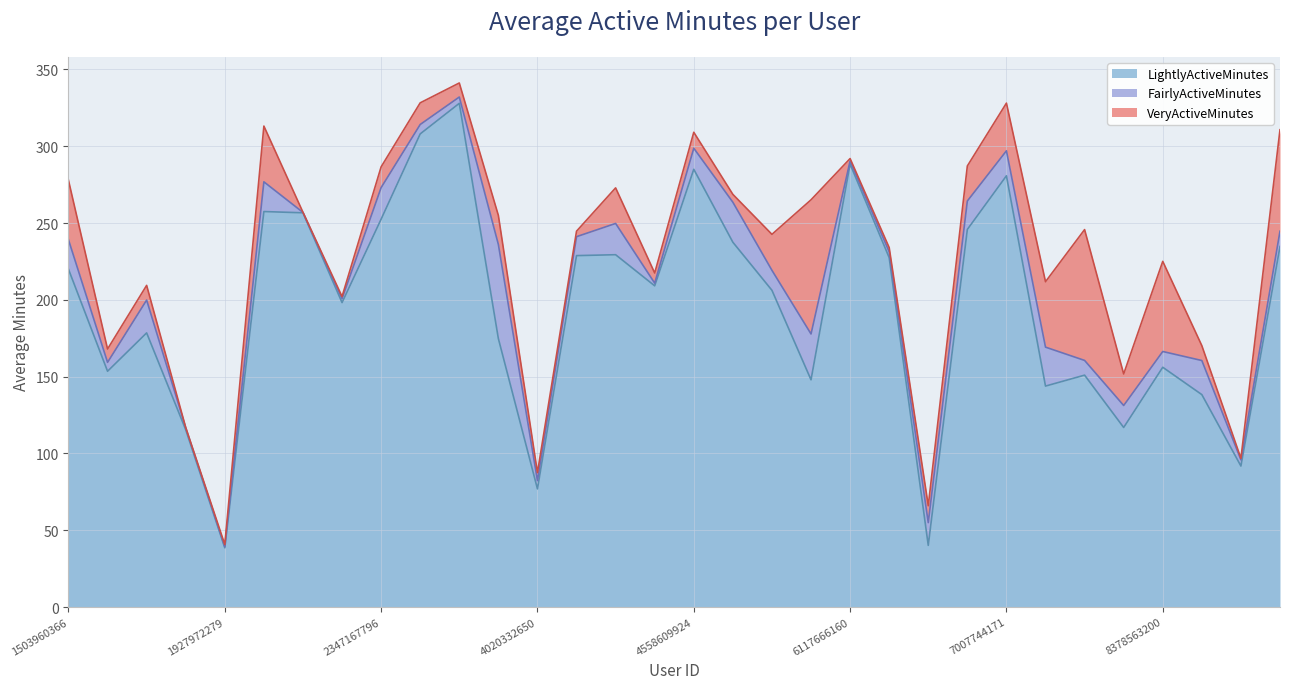

In LightlyActiveMinutes, how many points are higher than both neighbors (excluding endpoints)?

9